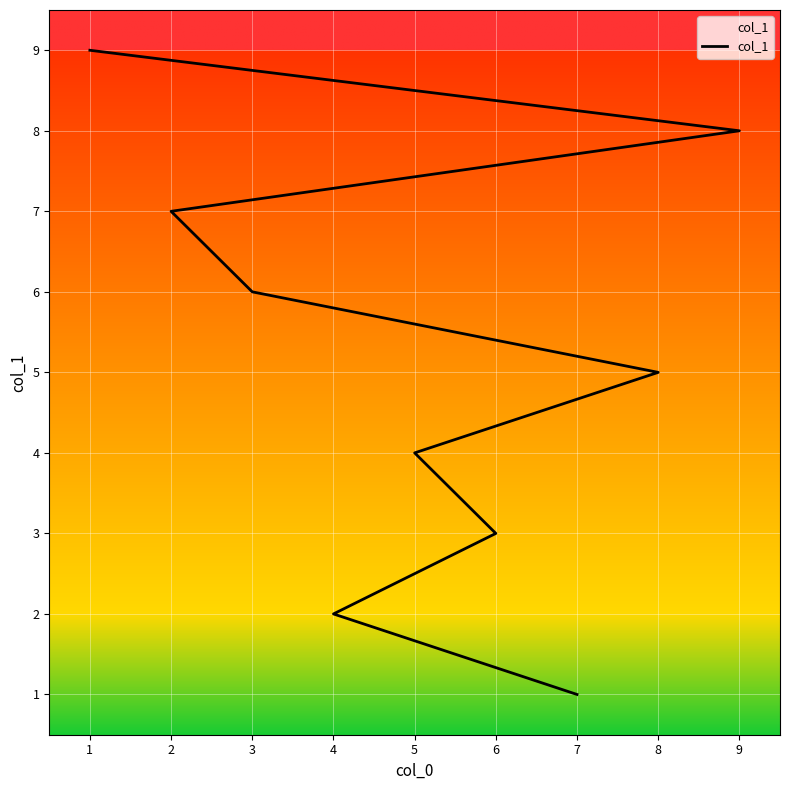

How many values are between 3 and 7?

5